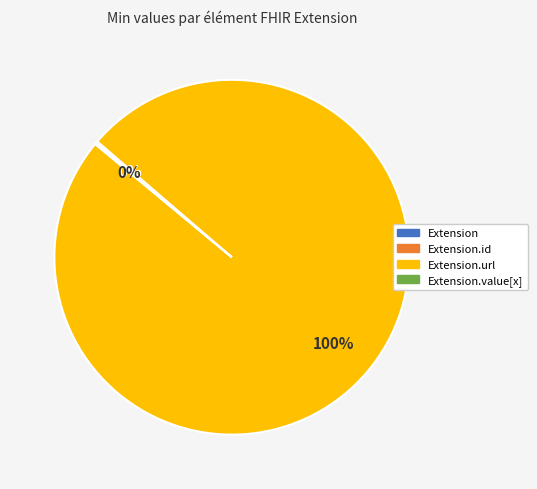

To the nearest percent, what is the average slice percentage?

25%